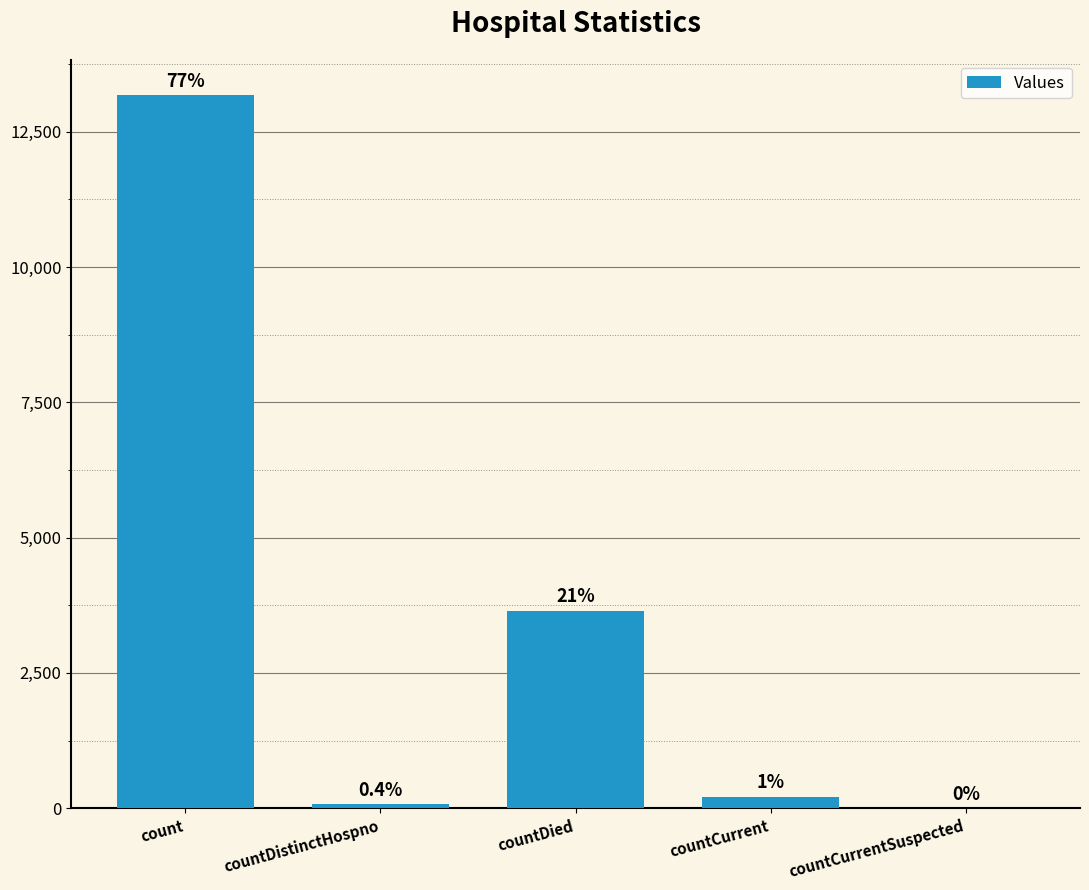

Are the bars horizontal?

No